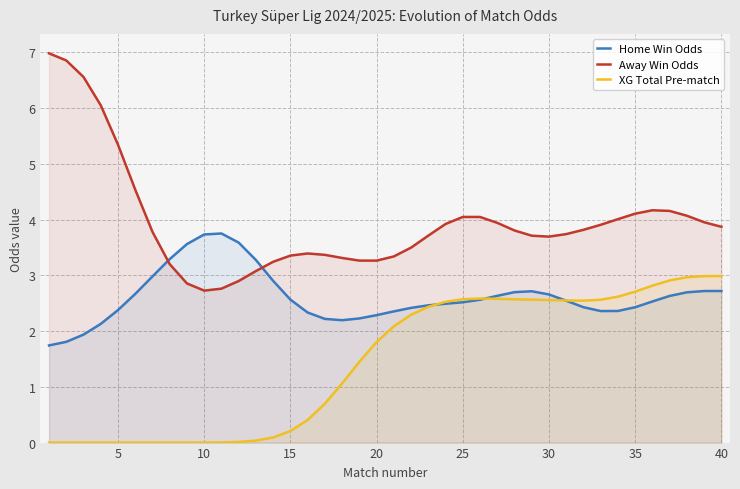

Which series has the widest spread of values?

Away Win Odds